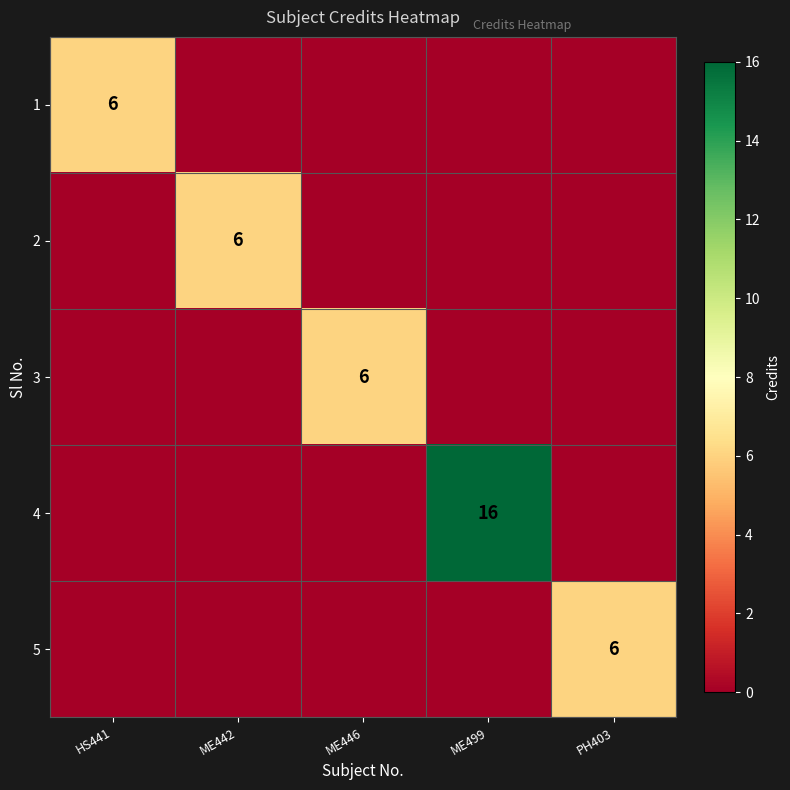

At how many categories does at least one series exceed 2?

5